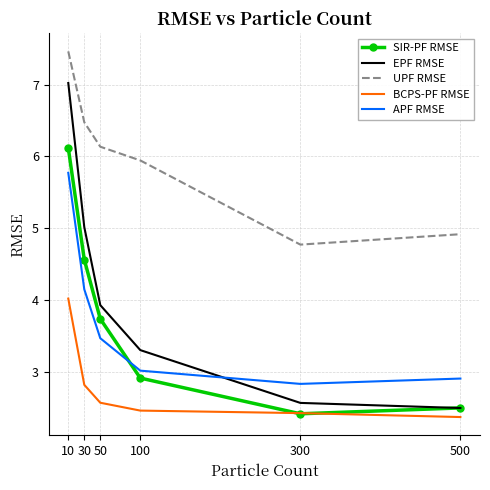

What are all the series names shown in the legend?

SIR-PF RMSE, EPF RMSE, UPF RMSE, BCPS-PF RMSE, APF RMSE